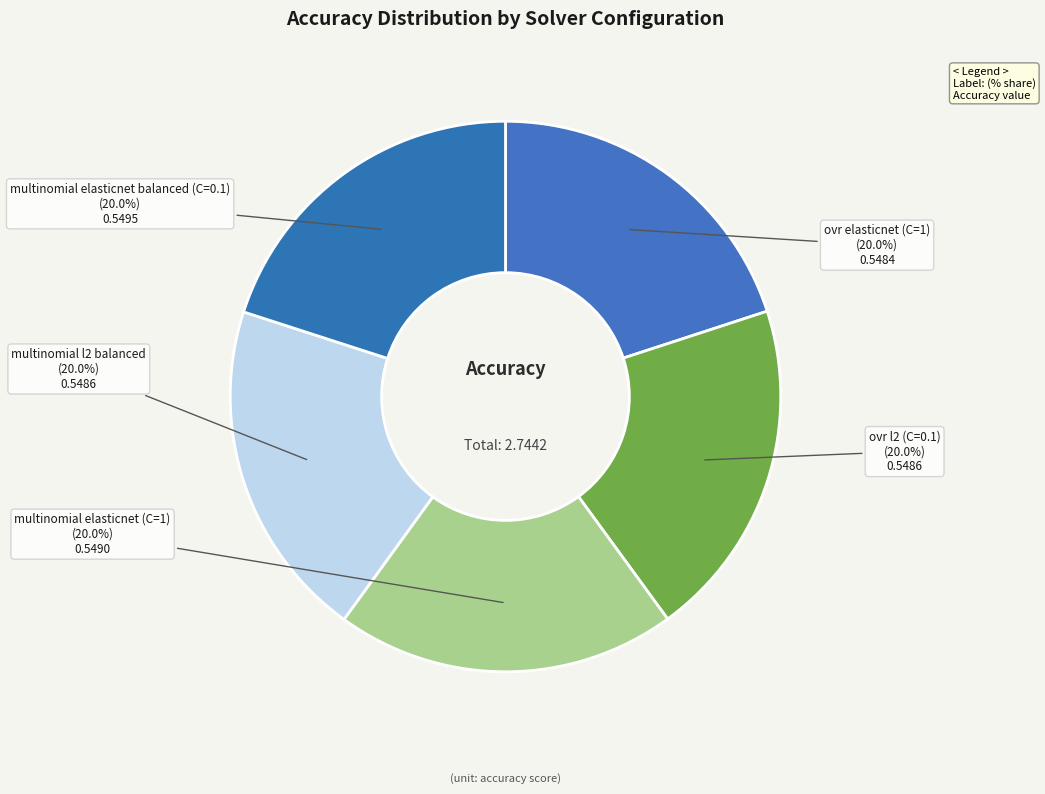

What is the total percentage of multinomial l2 balanced and ovr elasticnet (C=1)?

40.0%